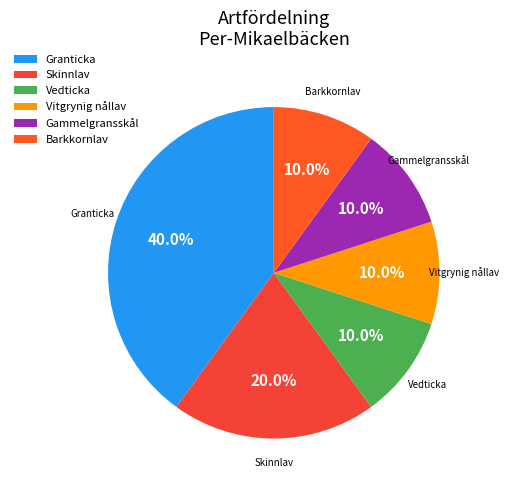

What is the ratio of the value at Gammelgransskål to the value at Vedticka?

1.0